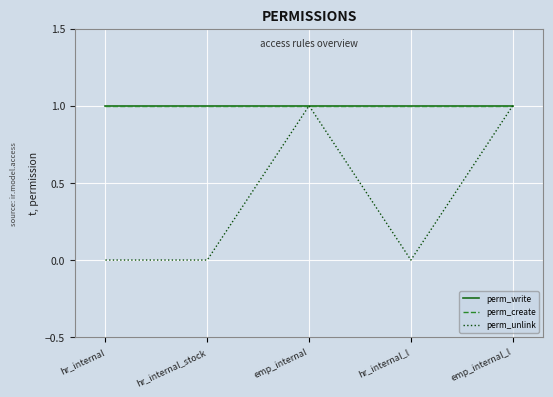

The value of perm_create at emp_internal is 0. True or false?

False